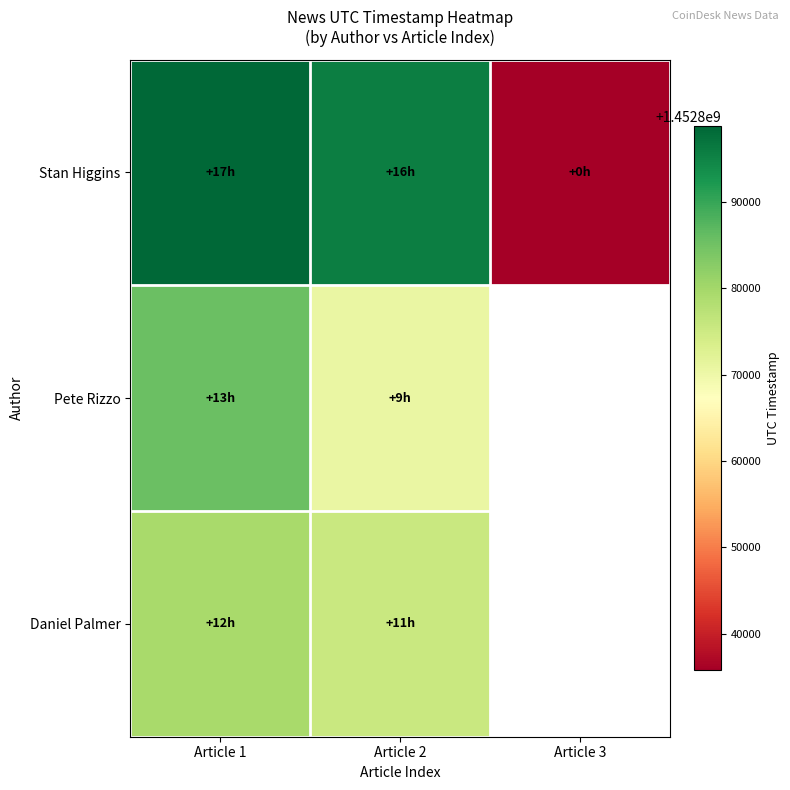

Is it true that Pete Rizzo equals 1452870683.0 at Article 2?

True